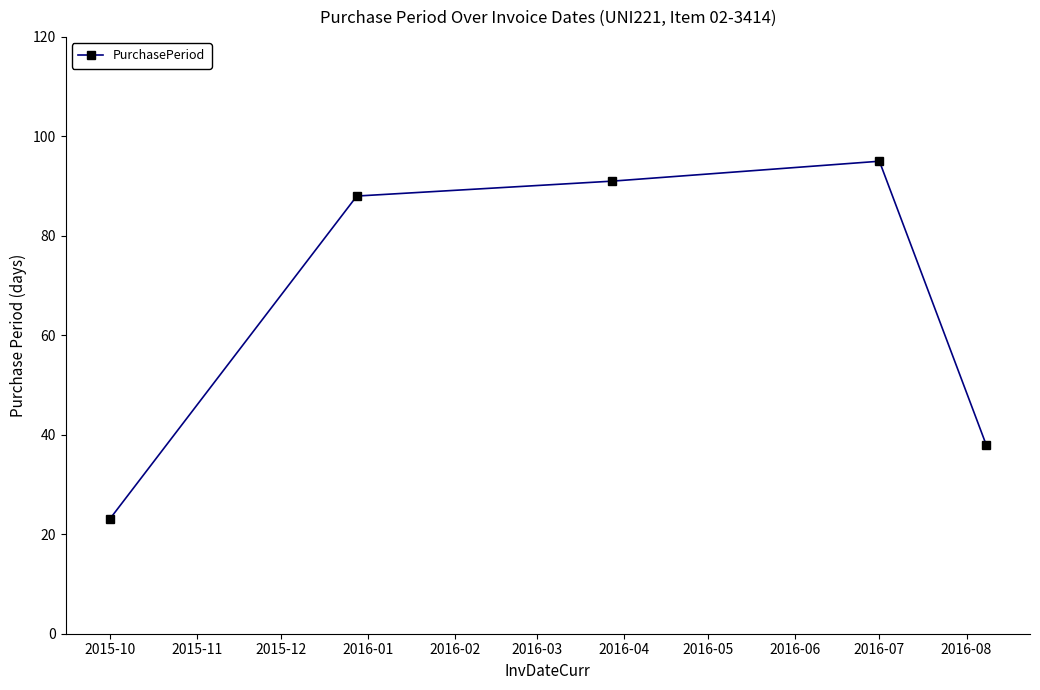

What is the smallest value displayed?

23